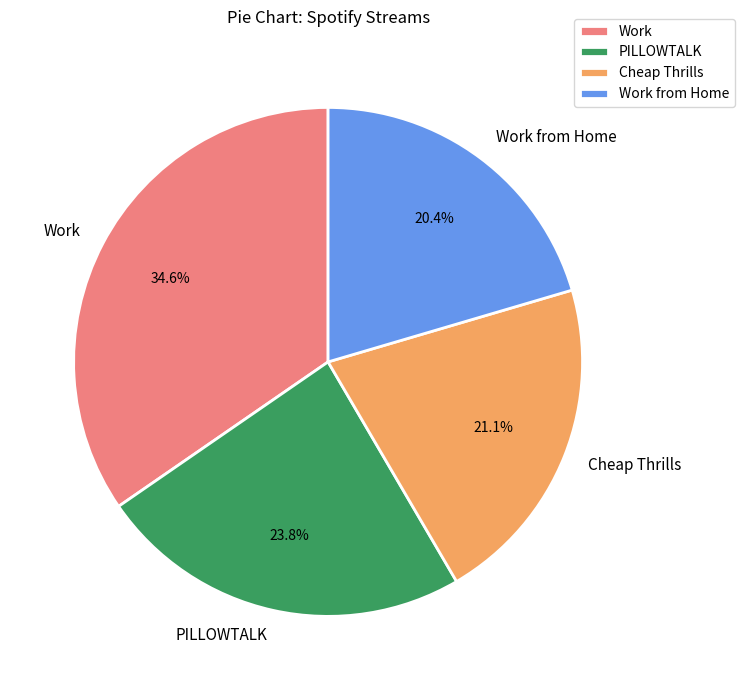

What is the largest slice in the pie chart?

Work